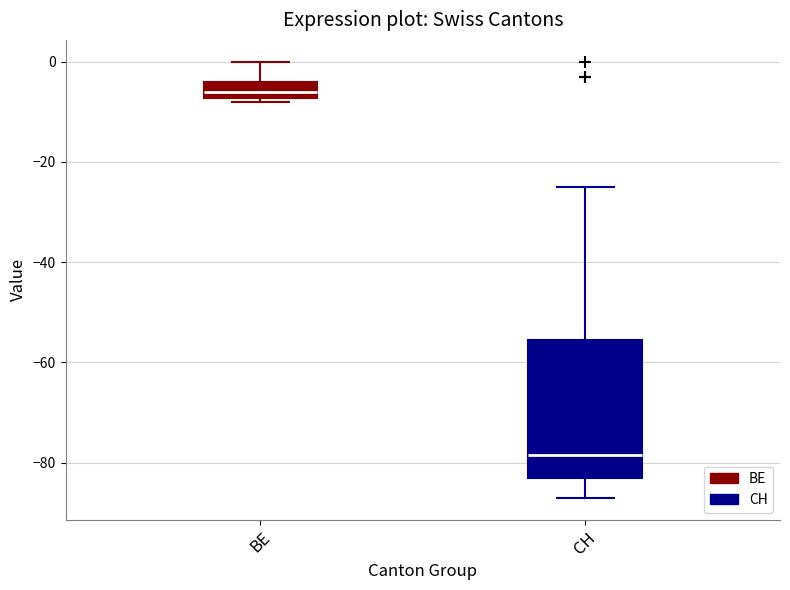

Which box is the tallest, from its lower edge to its upper edge?

CH